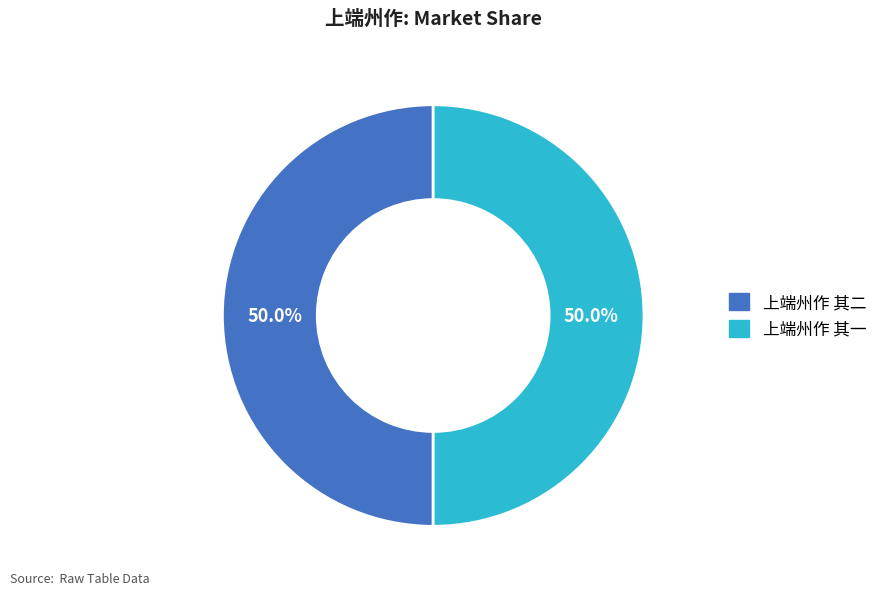

What portion of the pie excludes 上端州作 其一?

50.0%